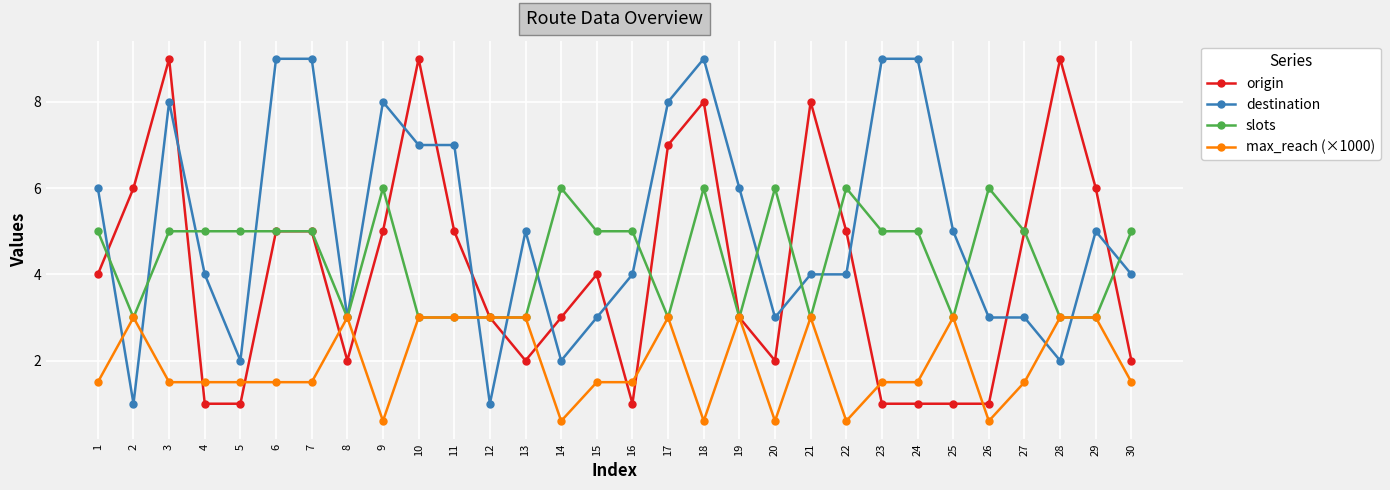

The destination series shows 3.0 at 20. True or false?

True